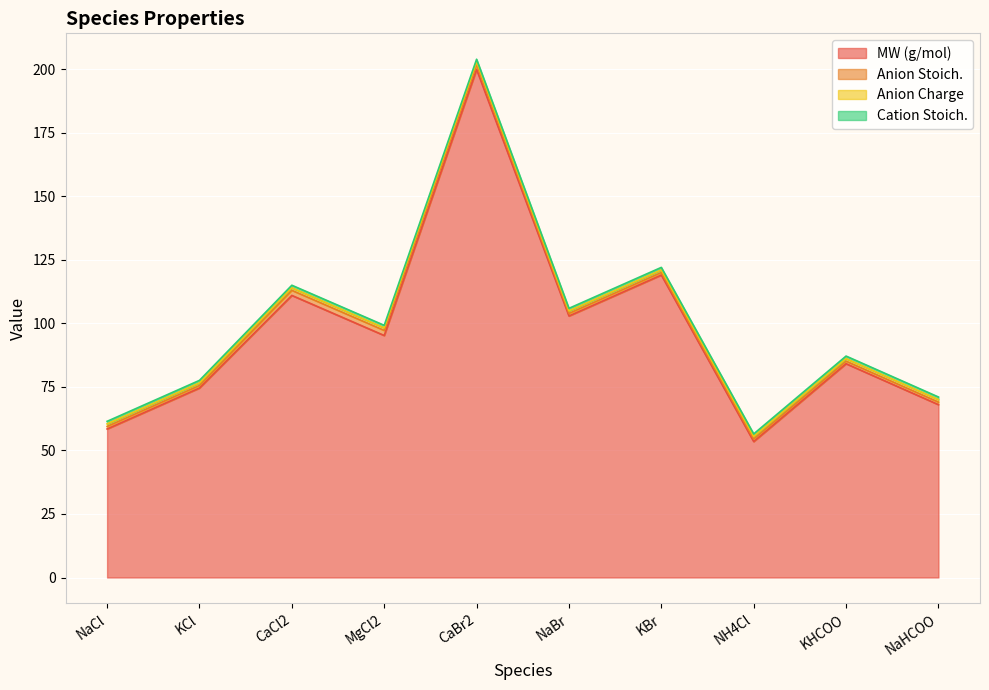

True or false: MW (g/mol) and Anion Charge intersect in this chart.

False